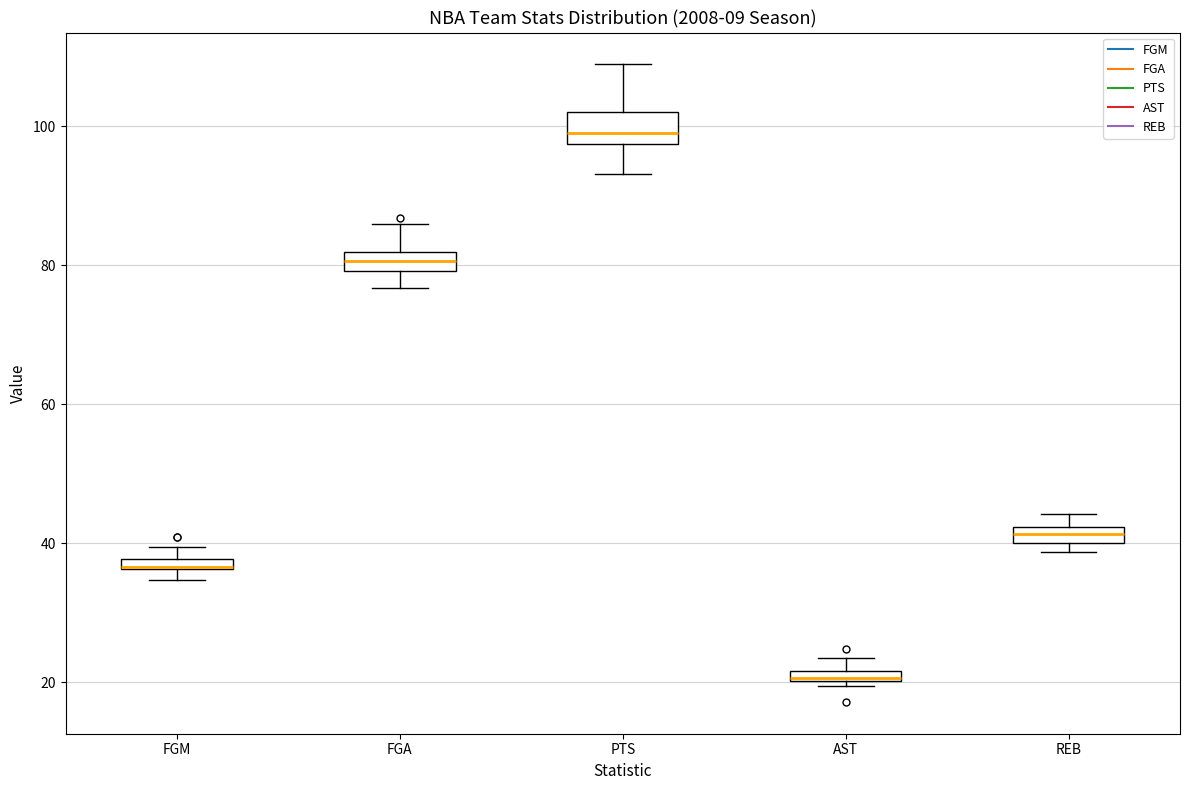

Where is the upper edge of the box for FGM on the y-axis? The values are not printed on the chart, so give them approximately, as read against the axis.

38